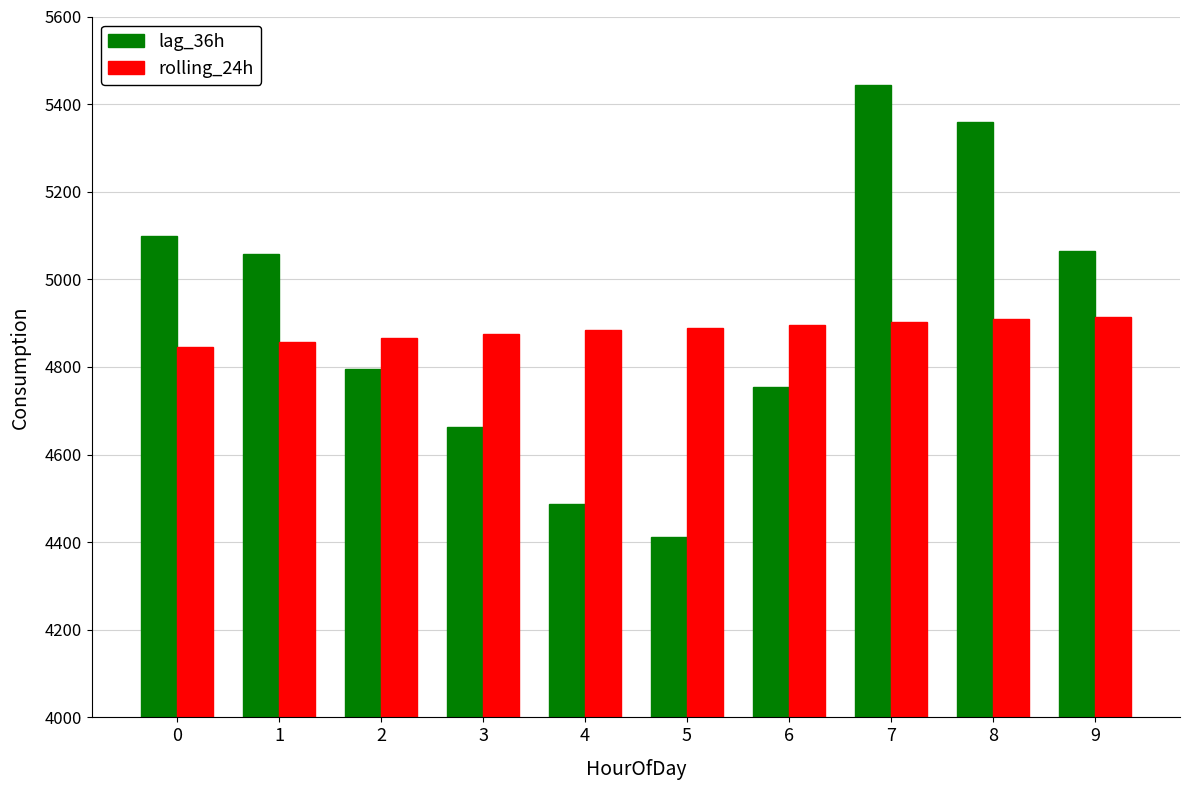

Which series has the largest range (max minus min)?

lag_36h